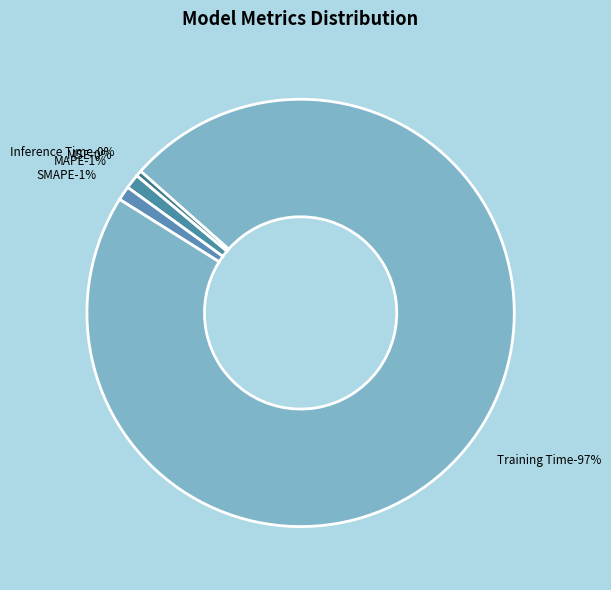

What is the majority slice?

Training Time